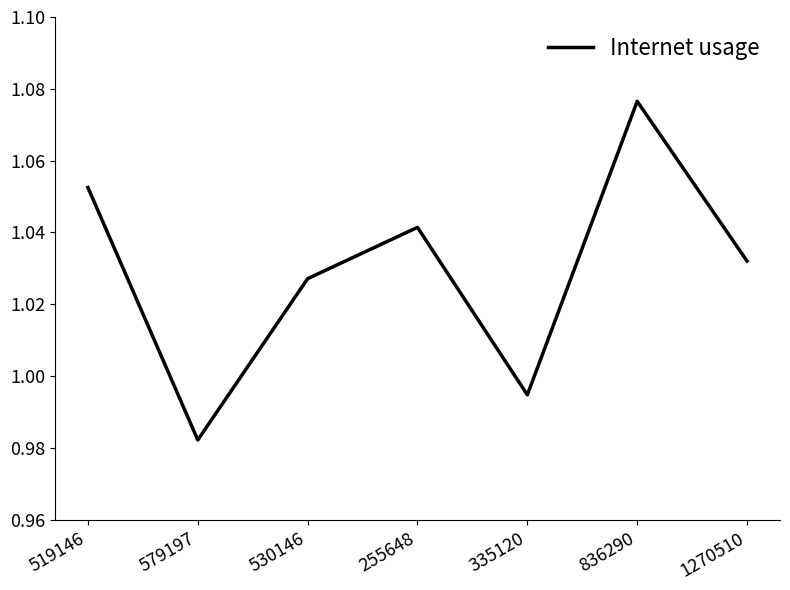

True or false: there are more than 2 points higher than both neighbors.

False